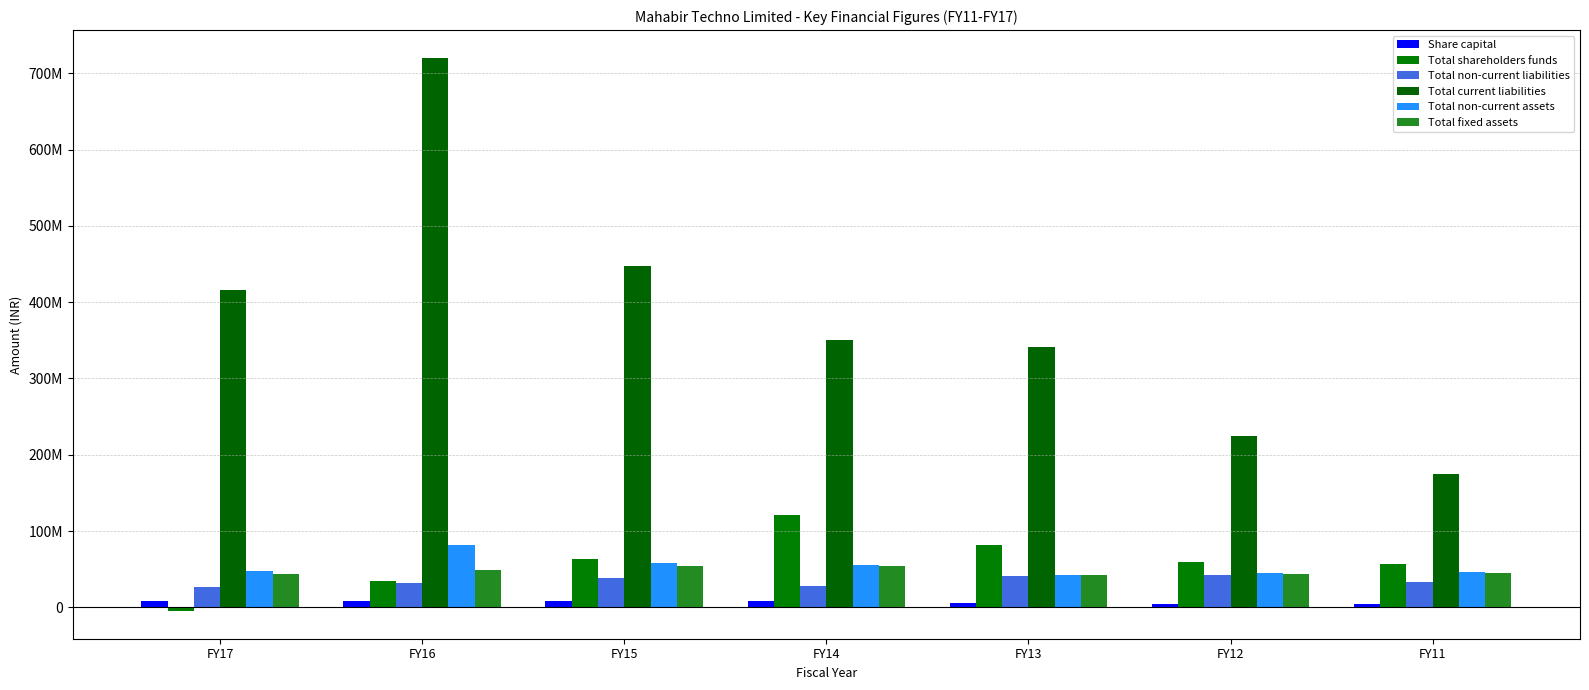

The Total current liabilities series shows 350705904 at FY14. True or false?

True